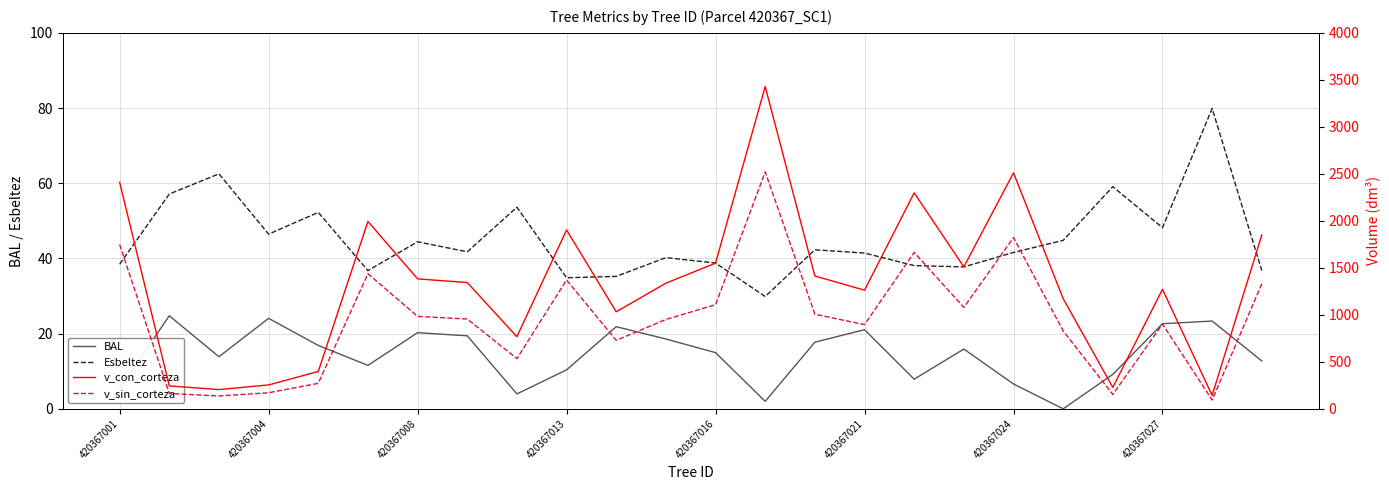

What is the greatest value displayed?

3428.9